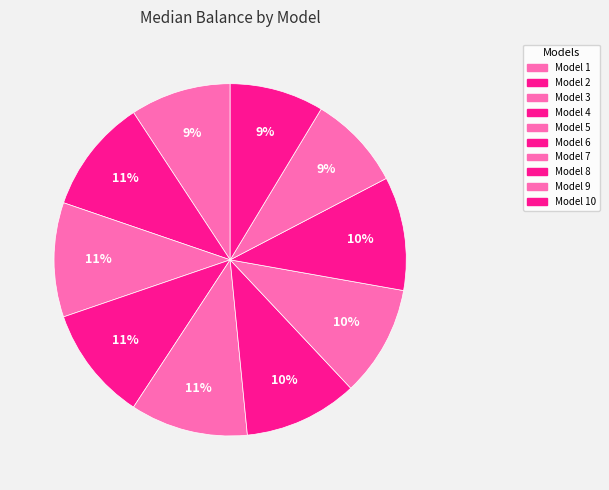

Is it true that Model 4 is 1% of the pie?

False